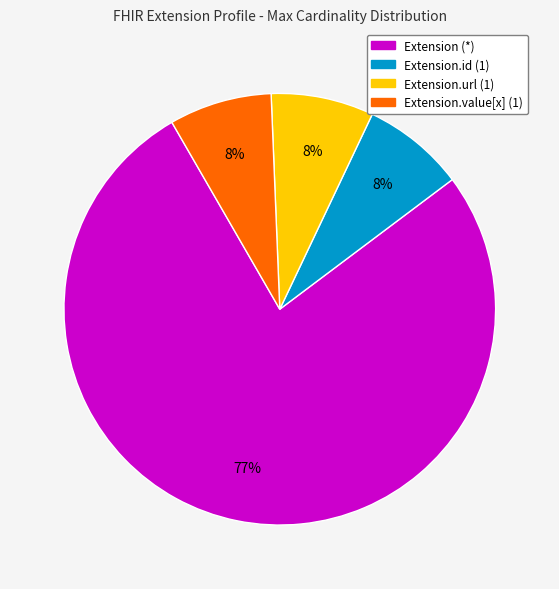

Do Extension.url (1) and Extension (*) together represent more than half of the pie?

Yes